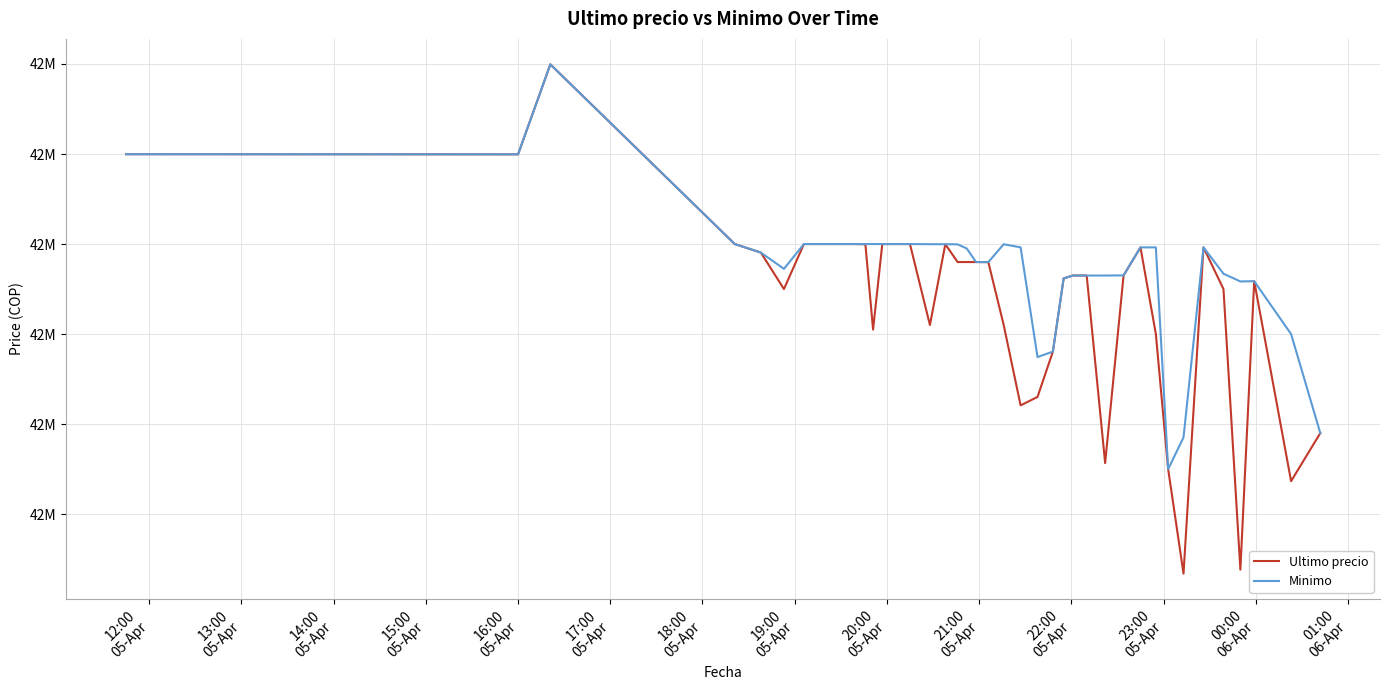

What is the difference between the second highest and minimum values in the Minimo series?

349808.0